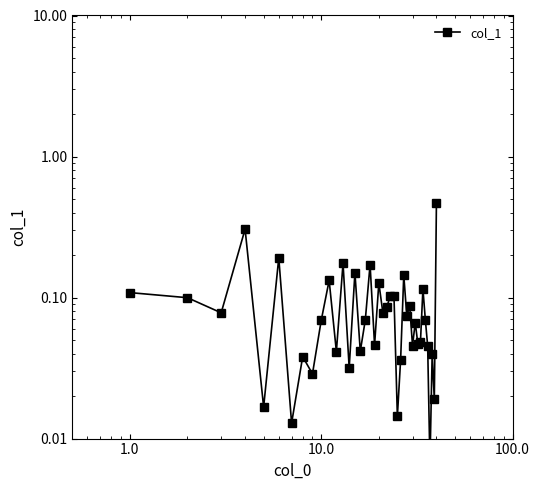

What is the average value?

0.1